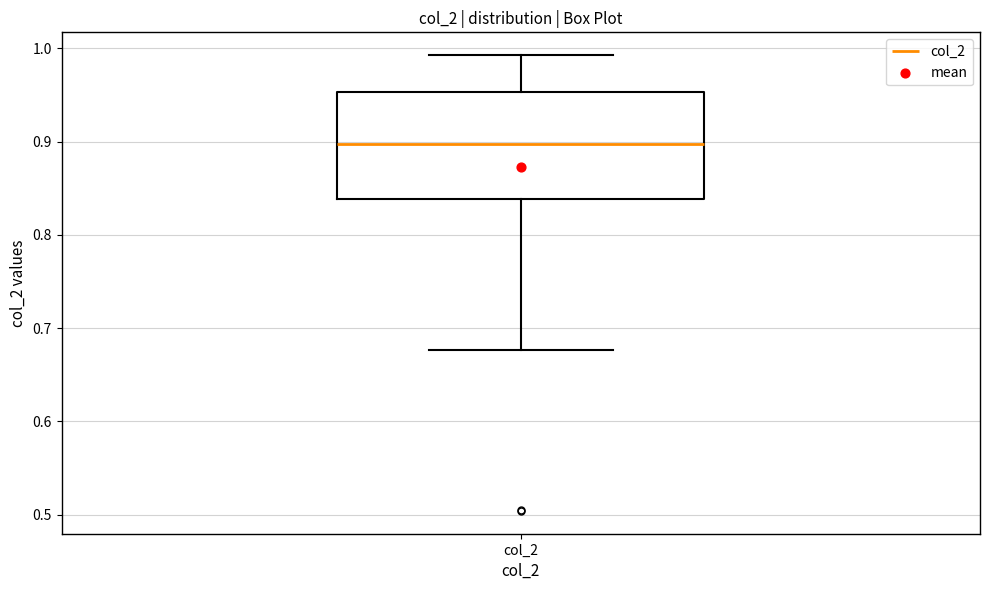

Transcribe this box plot: give where the median line is, the range the box spans, and where the two whiskers end, as read against the y-axis. The values are not printed on the chart, so give them approximately, as read against the axis.

median 0.90, box 0.84 to 0.95, whiskers 0.68 to 0.99